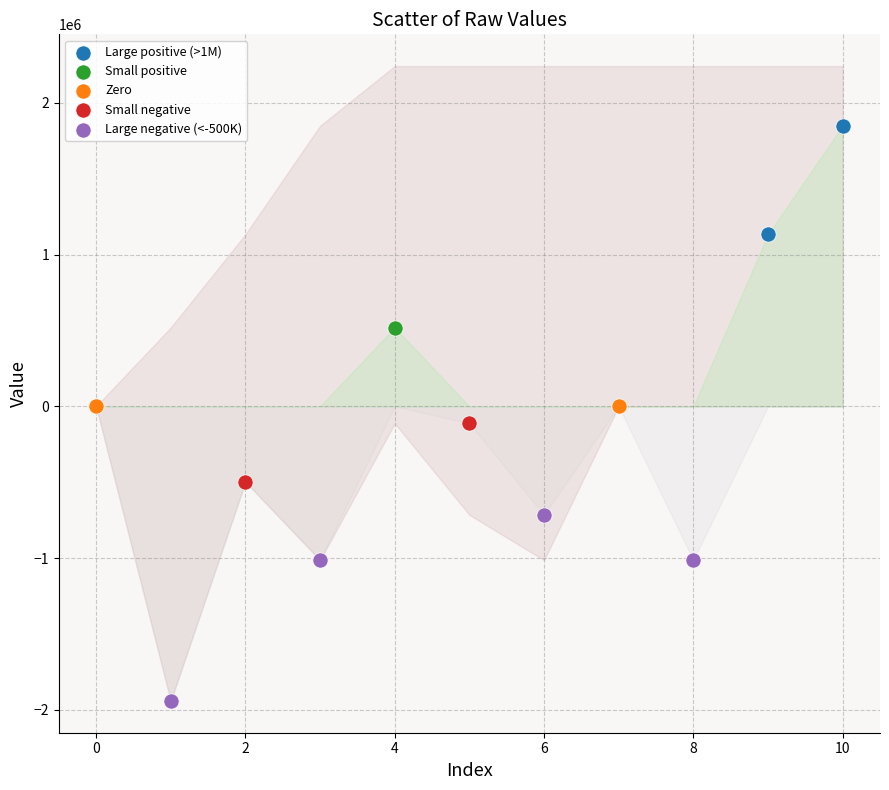

What are all the series names shown in the legend?

Large positive (>1M), Small positive, Zero, Small negative, Large negative (<-500K)